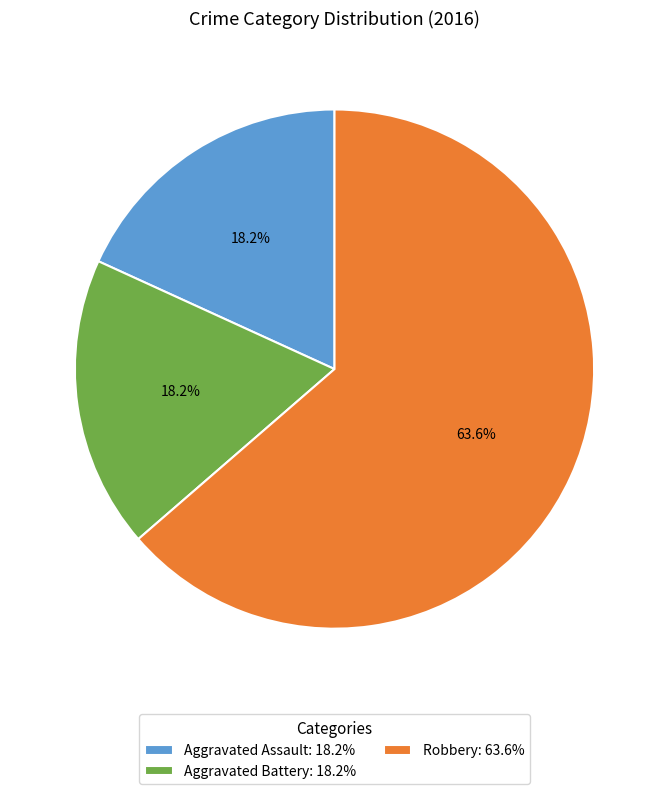

True or false: Aggravated Battery accounts for 18% of the total.

True